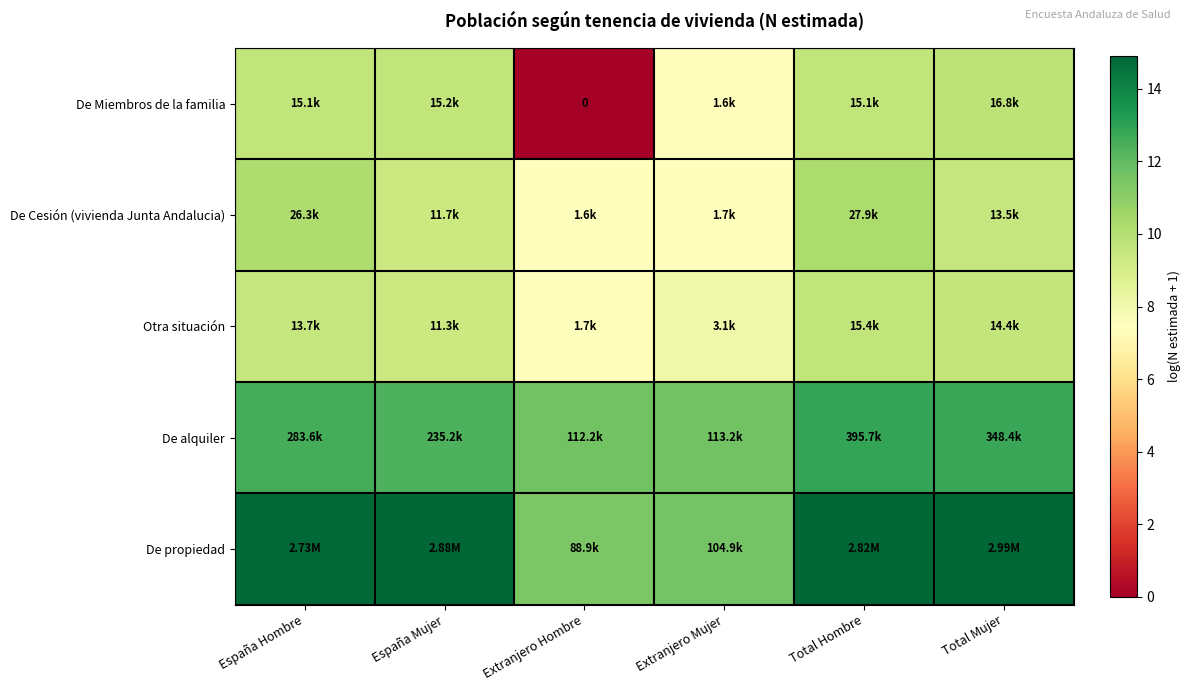

Where does the De alquiler series first go above 12?

España Hombre